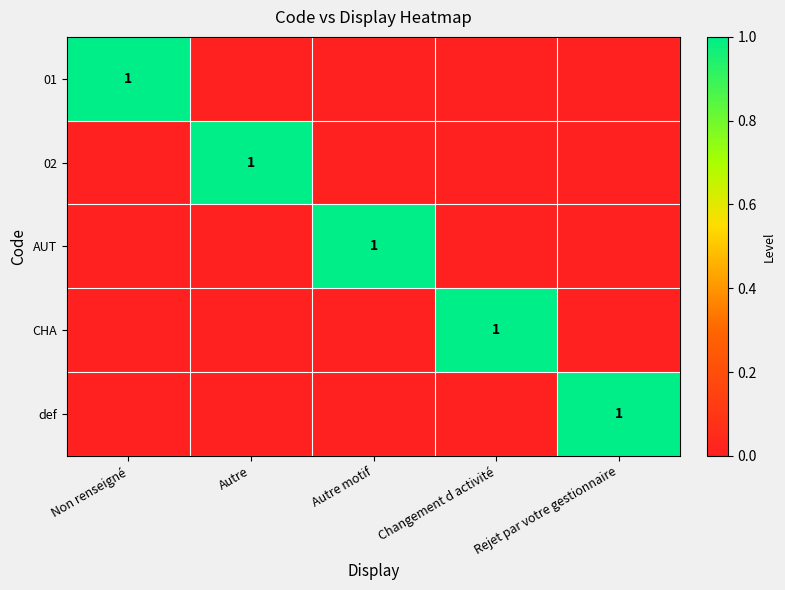

How many series are shown in this chart?

5